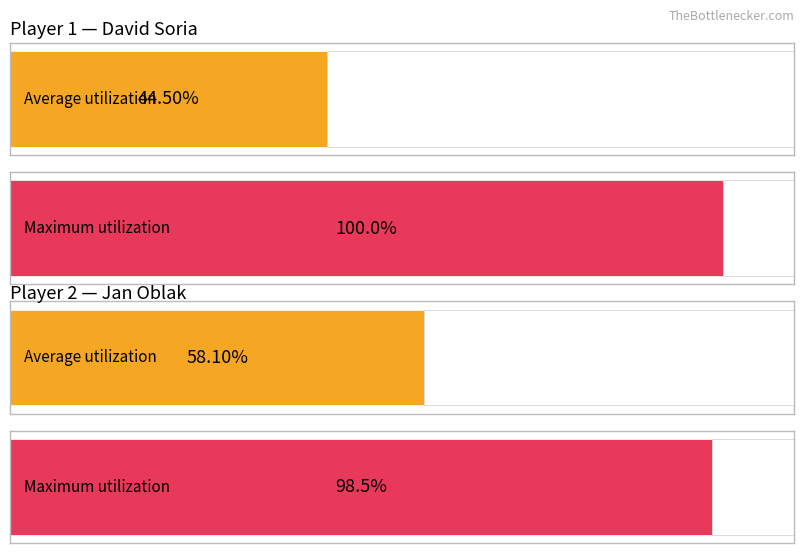

What is the approximate value of Average utilization at Jan Oblak?

58.1